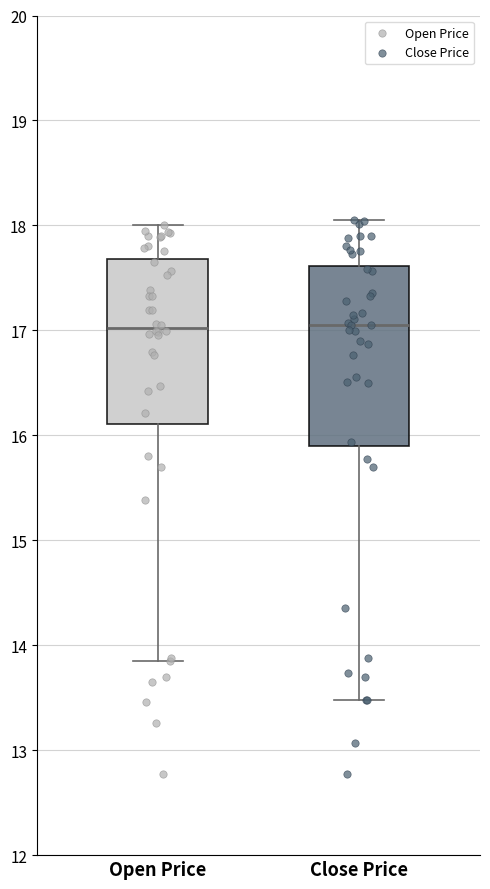

Reading left to right, transcribe this box plot: for each box, give where its median line is, the range the box spans, and where its two whiskers end, as read against the y-axis. The values are not printed on the chart, so give them approximately, as read against the axis.

Open Price: median 17.0, box 16.1 to 17.7, whiskers 13.9 to 18.0
Close Price: median 17.1, box 15.9 to 17.6, whiskers 13.5 to 18.1